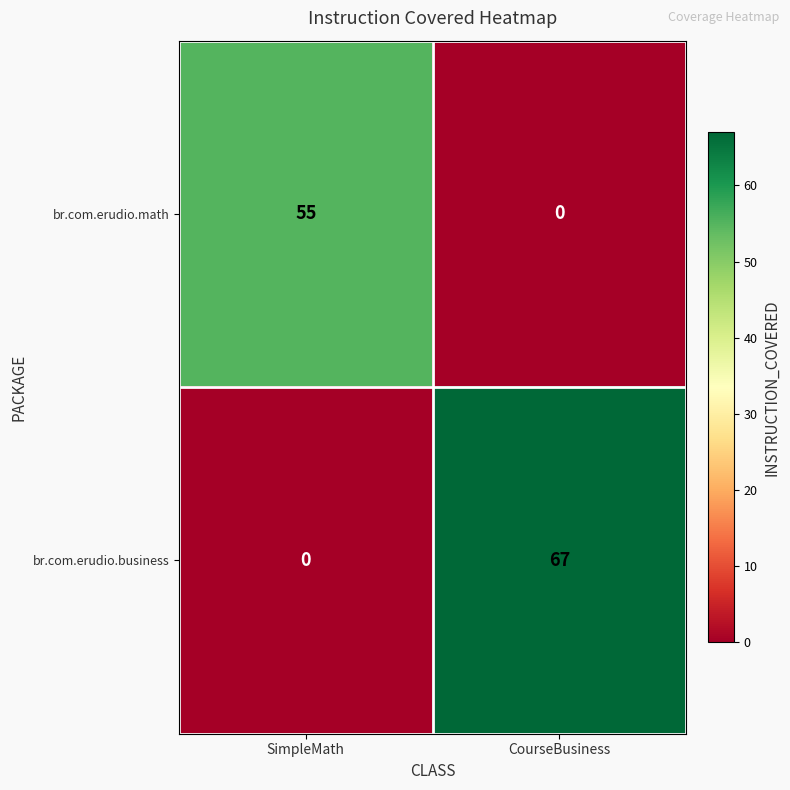

Is it true that br.com.erudio.business equals -46 at SimpleMath?

False